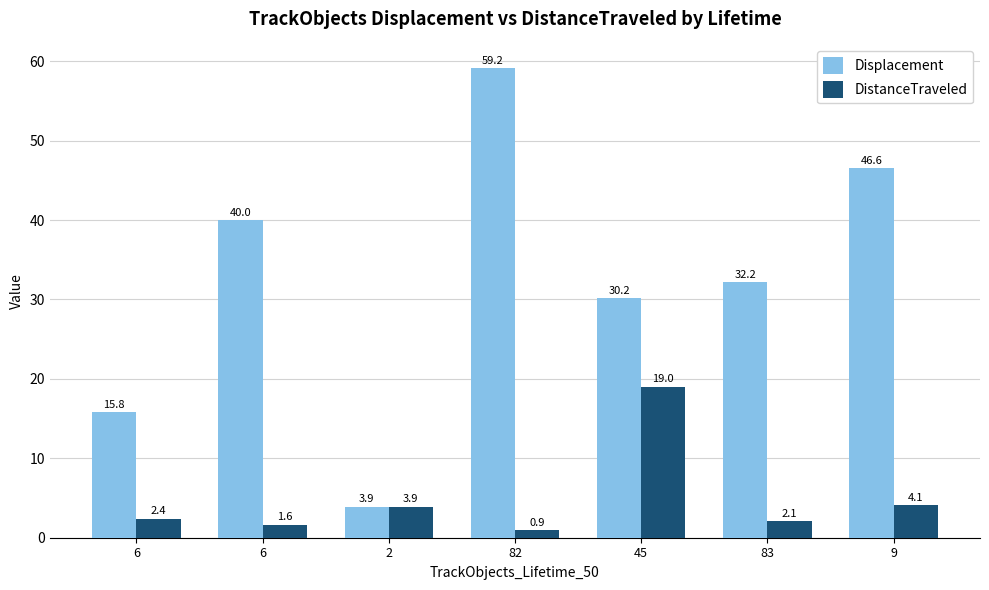

Count the number of categories in the chart.

7